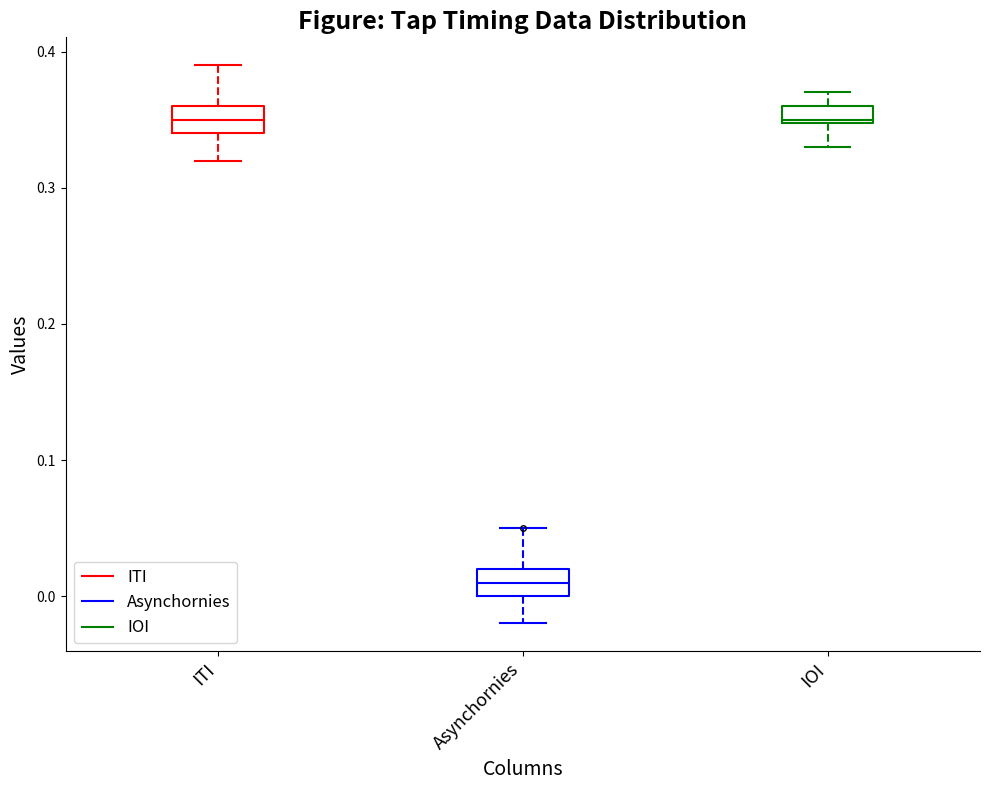

Where does the median line of the box for Asynchornies sit on the y-axis? The values are not printed on the chart, so give them approximately, as read against the axis.

0.01